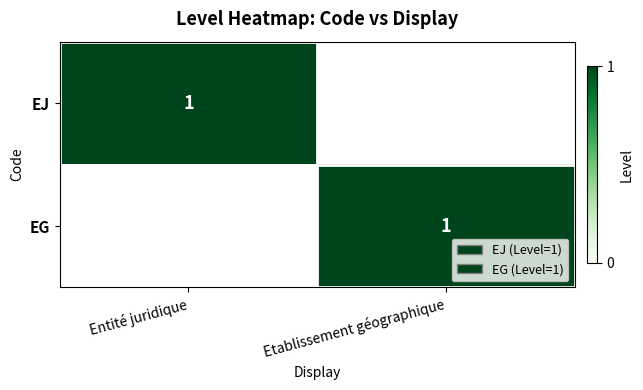

The value of EG at Etablissement géographique is 0. True or false?

False